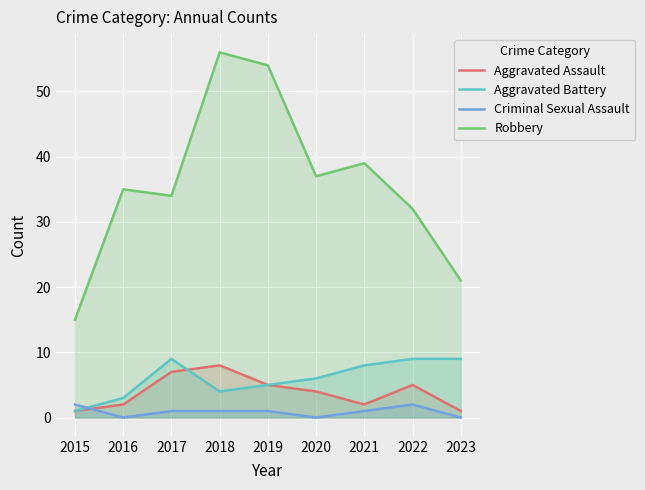

Rank the categories by Criminal Sexual Assault value from lowest to highest.

2016, 2020, 2023, 2017, 2018, 2019, 2021, 2015, 2022